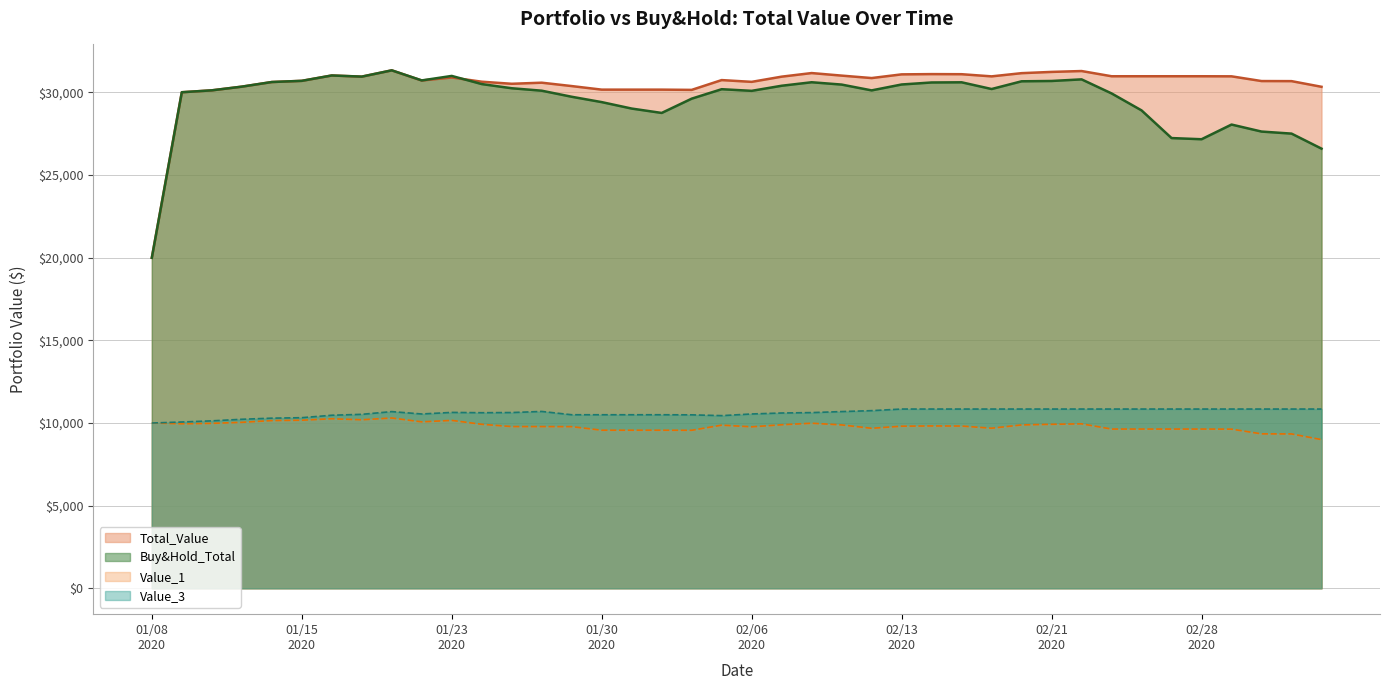

What is the difference between the maximum and minimum values in the Value_3 series?

845.7